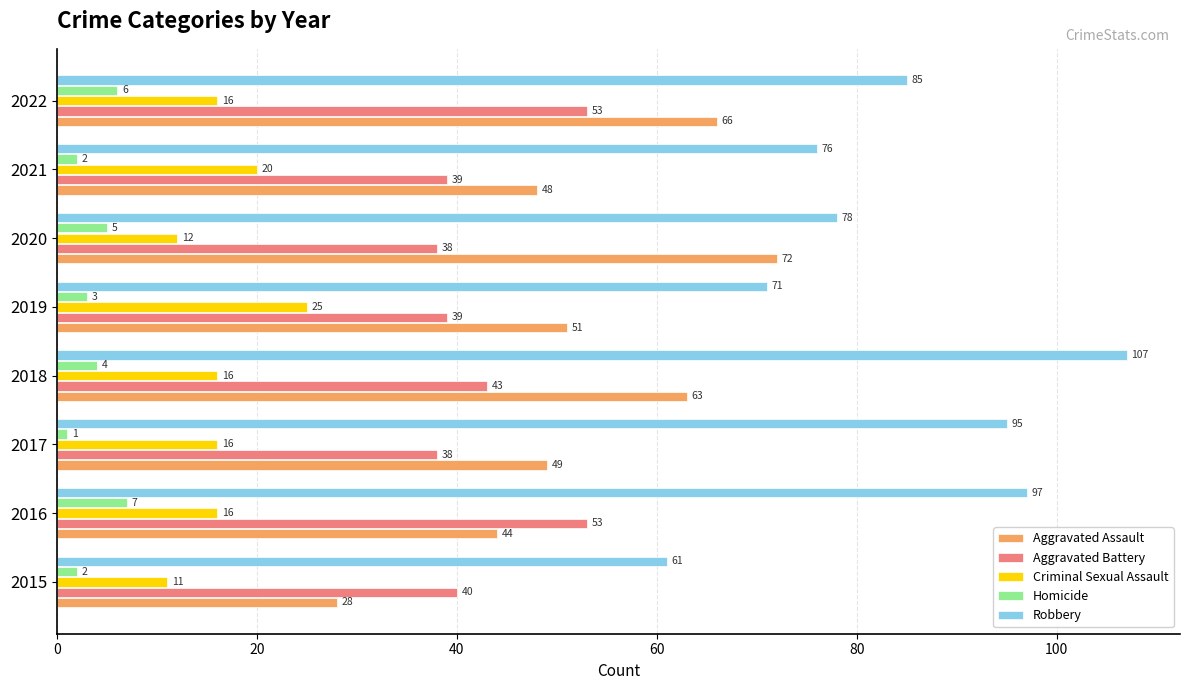

Count the Criminal Sexual Assault values in the range 16 to 20.

5